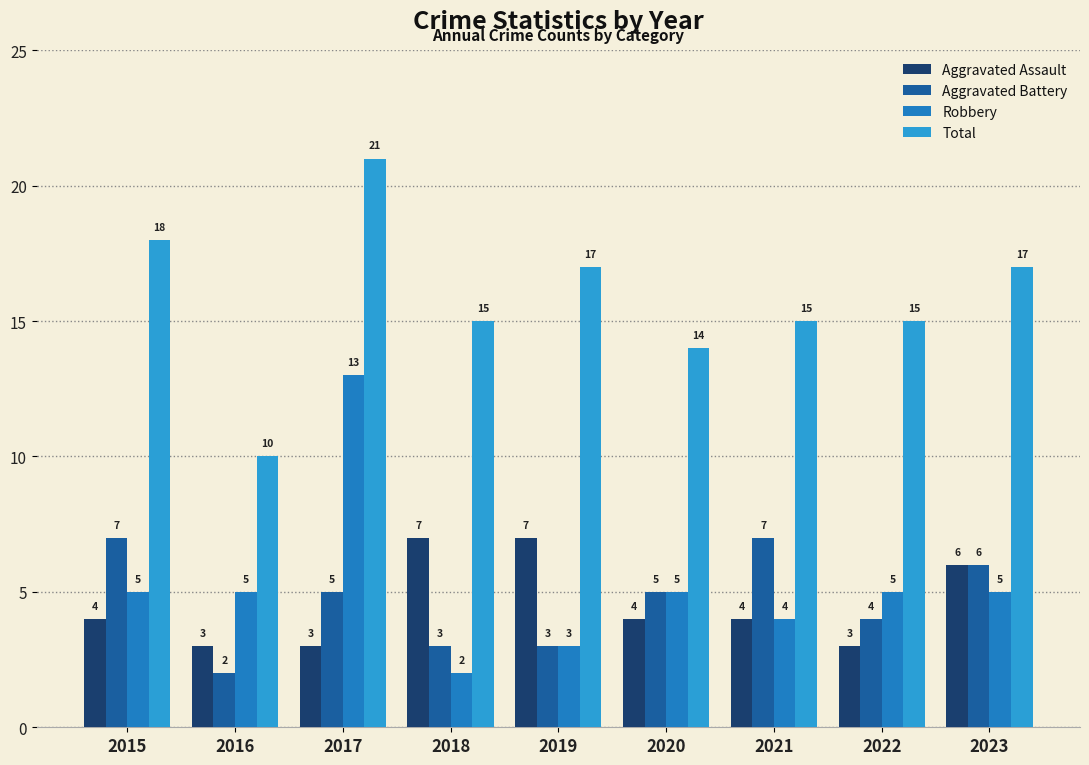

Are the bars horizontal?

No